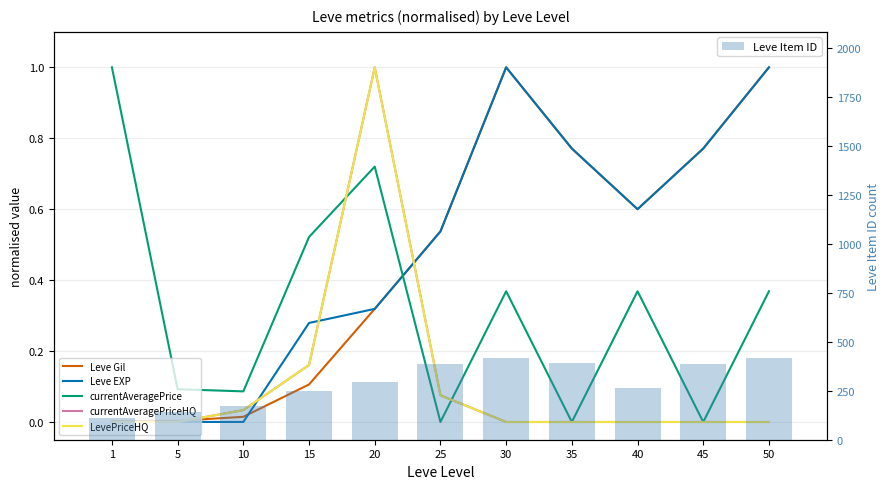

At 20, list the series in order from largest to smallest.

Leve Item ID, currentAveragePriceHQ, LevePriceHQ, currentAveragePrice, Leve Gil, Leve EXP